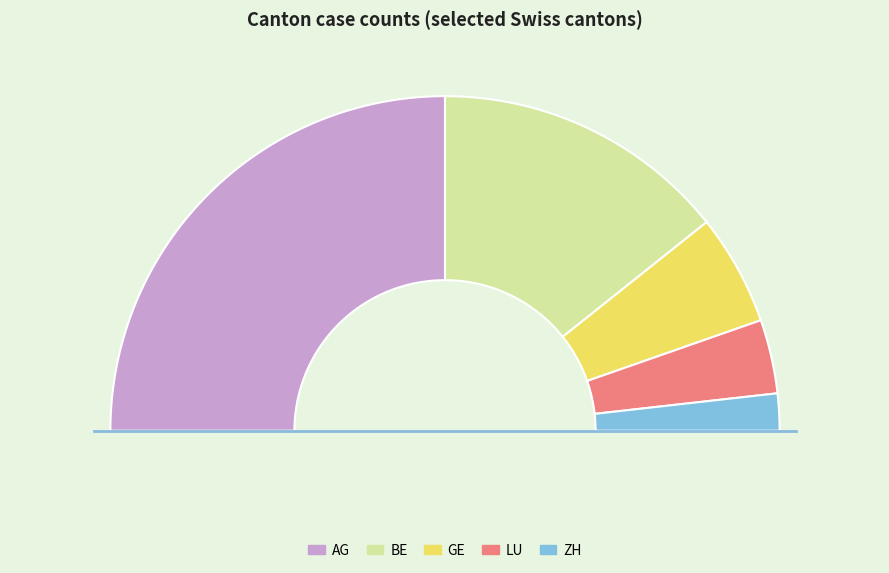

What percentage is the ZH slice, to the nearest percent?

4%